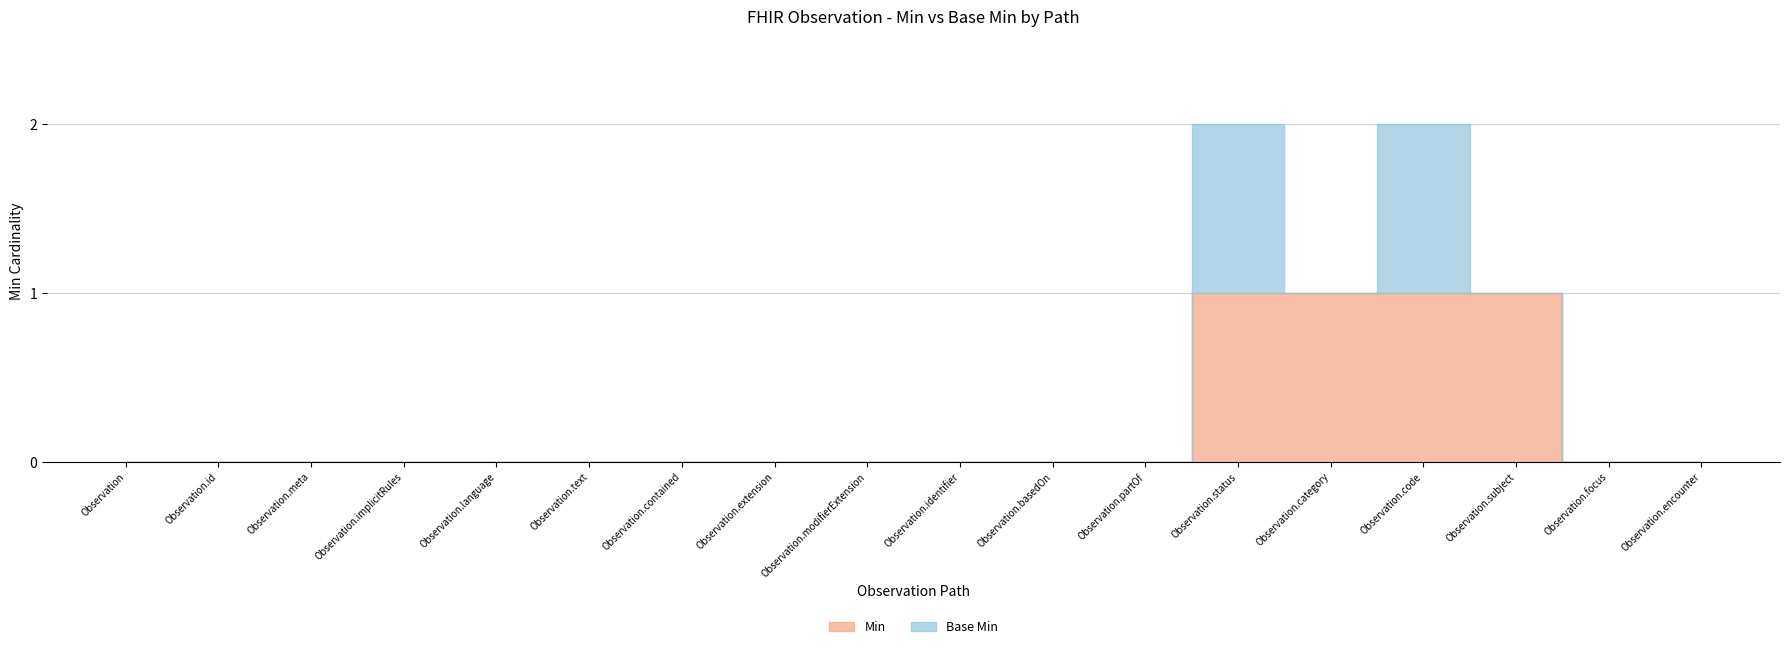

At which category is the sum across all series the highest?

Observation.status